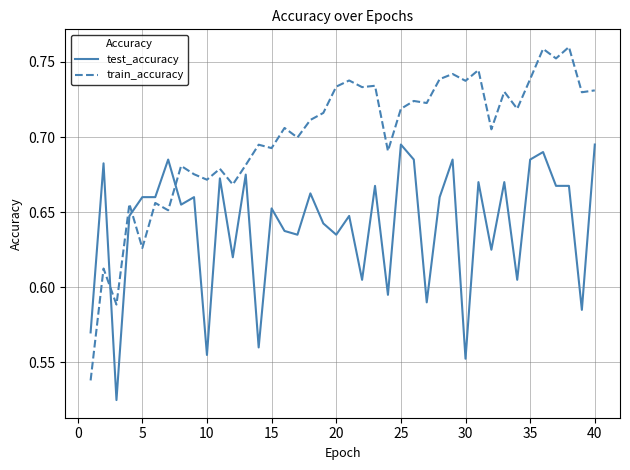

List the series in order of their overall mean, lowest first.

test_accuracy, train_accuracy